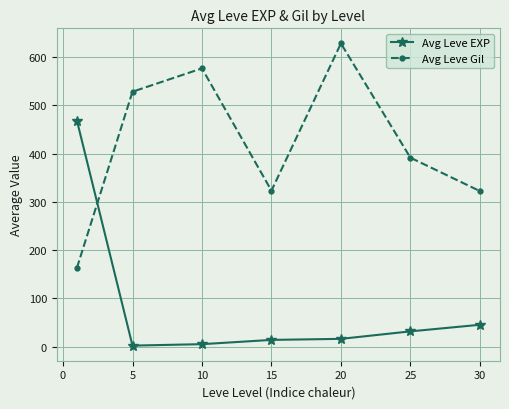

Rank the series by their maximum value, from lowest to highest.

Avg Leve EXP, Avg Leve Gil